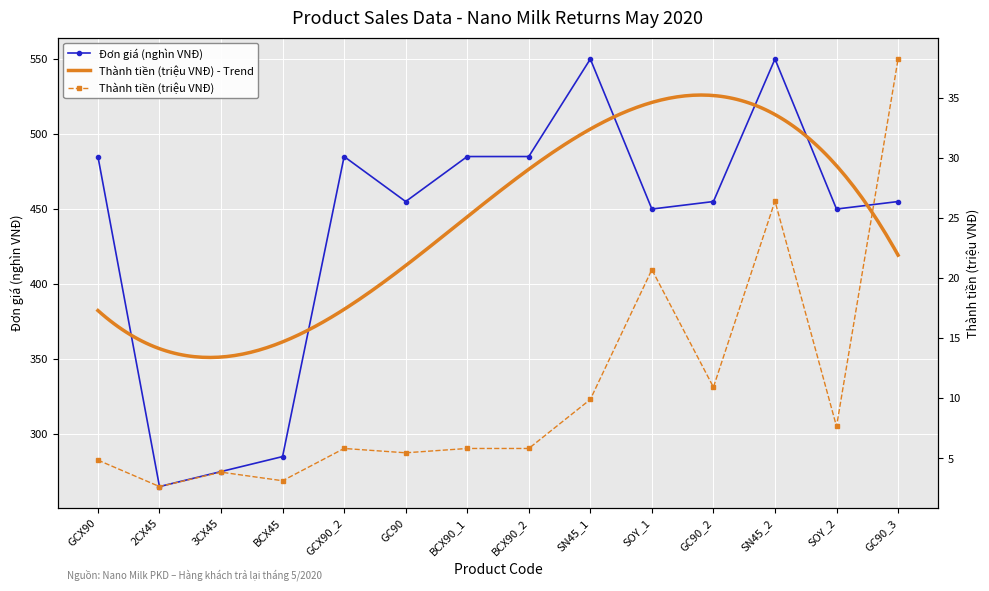

Which category has the lowest value across all series?

2CX45